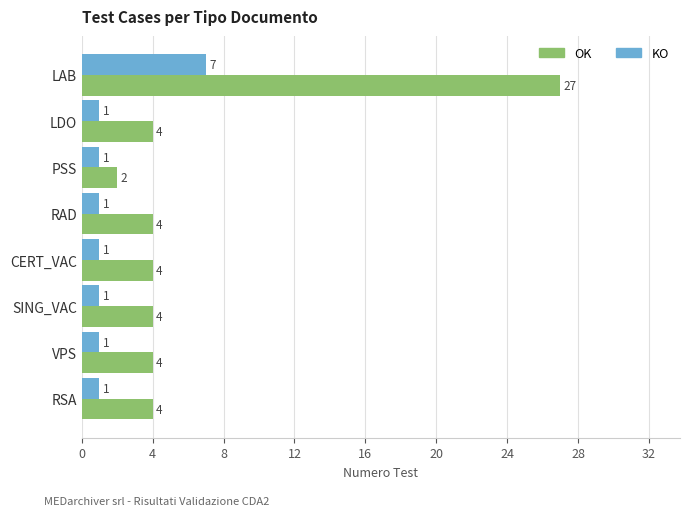

What is the sum of all OK values?

53